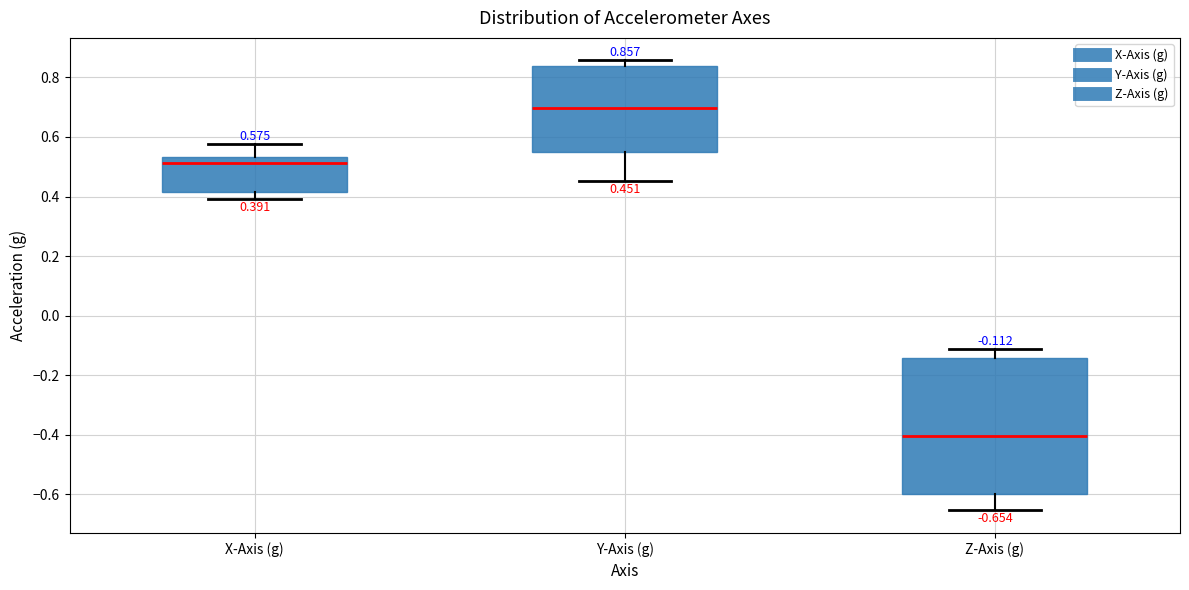

Comparing the boxes themselves (not the whiskers), which one is the tallest?

Z-Axis (g)